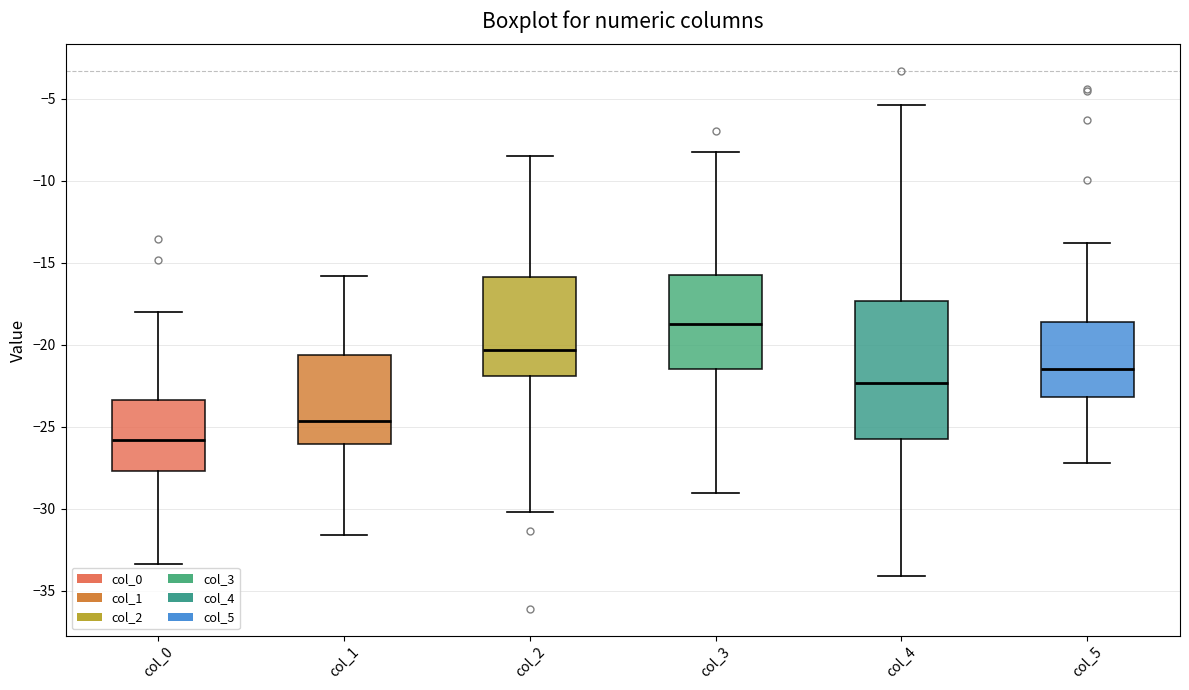

Where is the lower edge of the box for col_0 on the y-axis? The values are not printed on the chart, so give them approximately, as read against the axis.

-27.5